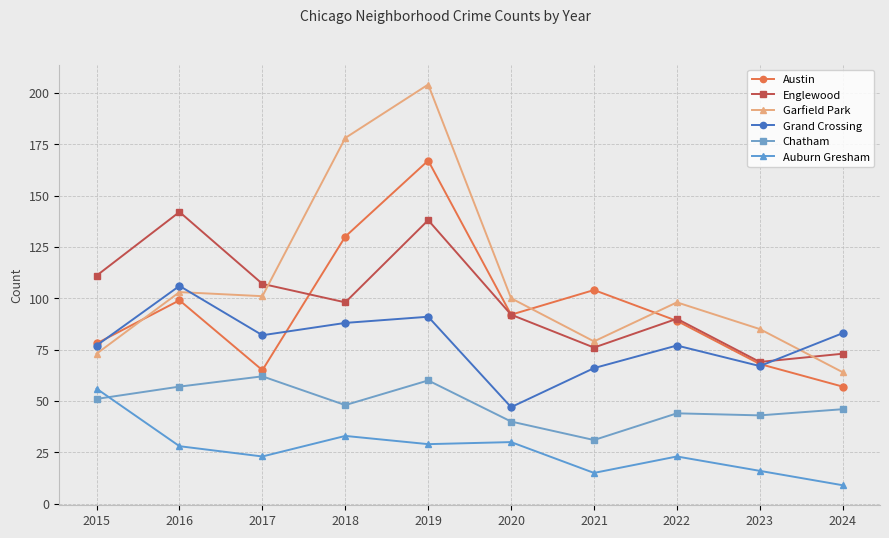

True or false: Grand Crossing and Chatham cross at least once.

False